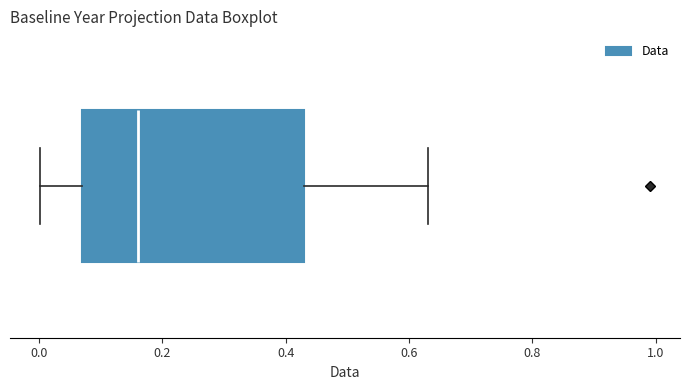

Read this box plot against the x-axis: the position of the median line, the range covered by the box, and the ends of both whiskers. The values are not printed on the chart, so give them approximately, as read against the axis.

median 0.16, box 0.06 to 0.42, whiskers 0.00 to 0.64